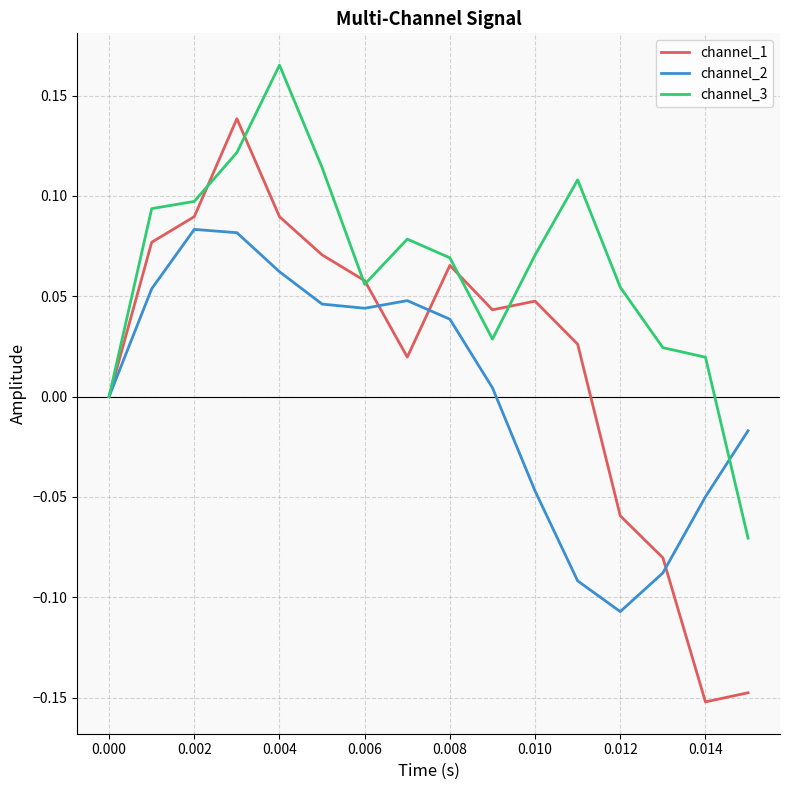

Which series has the largest total across all categories?

channel_3